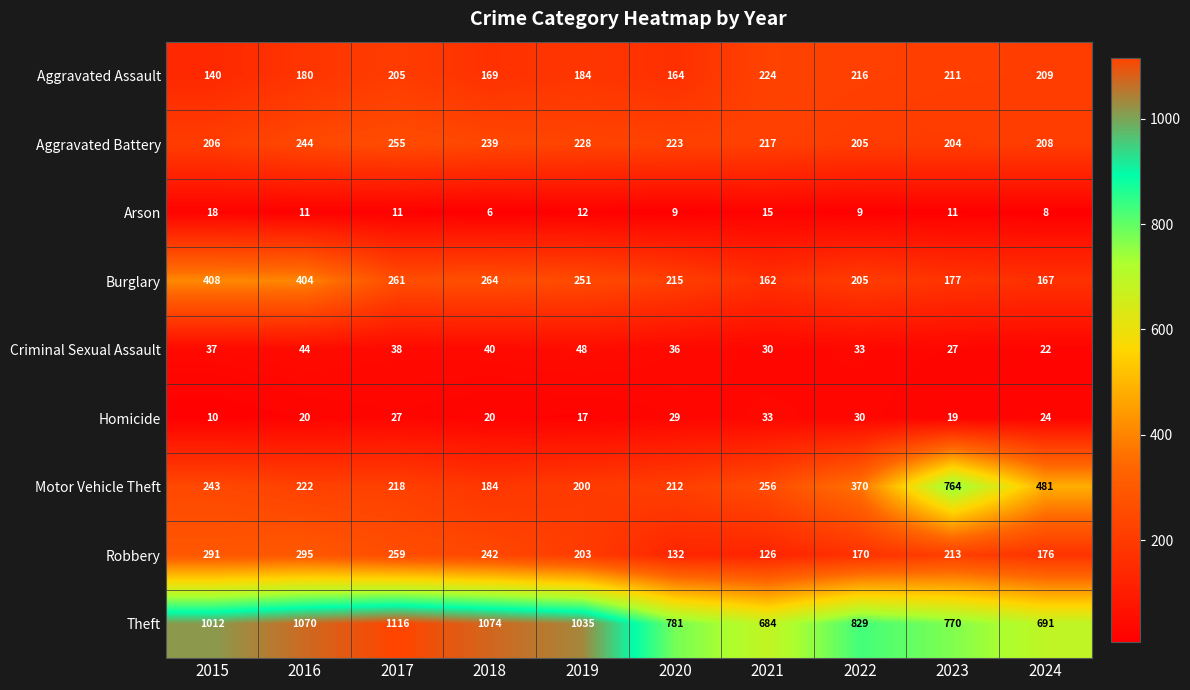

Which series has the widest spread of values?

Motor Vehicle Theft